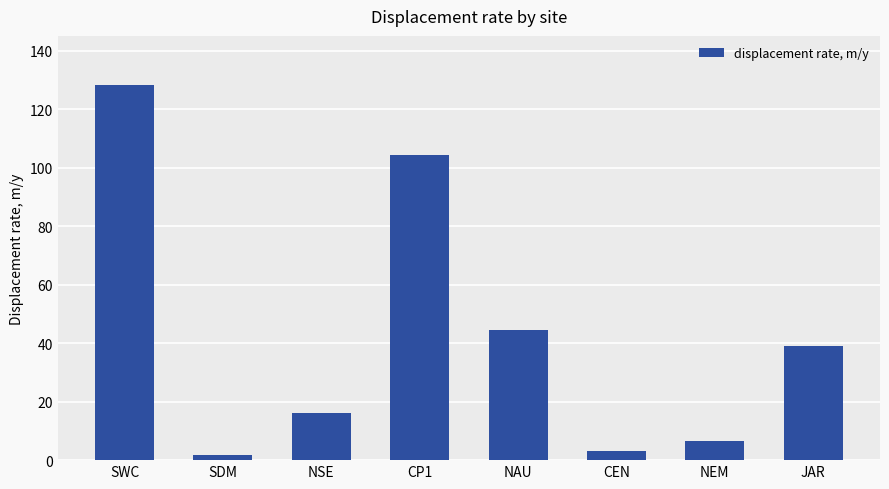

Between CEN and SWC, which is larger?

SWC